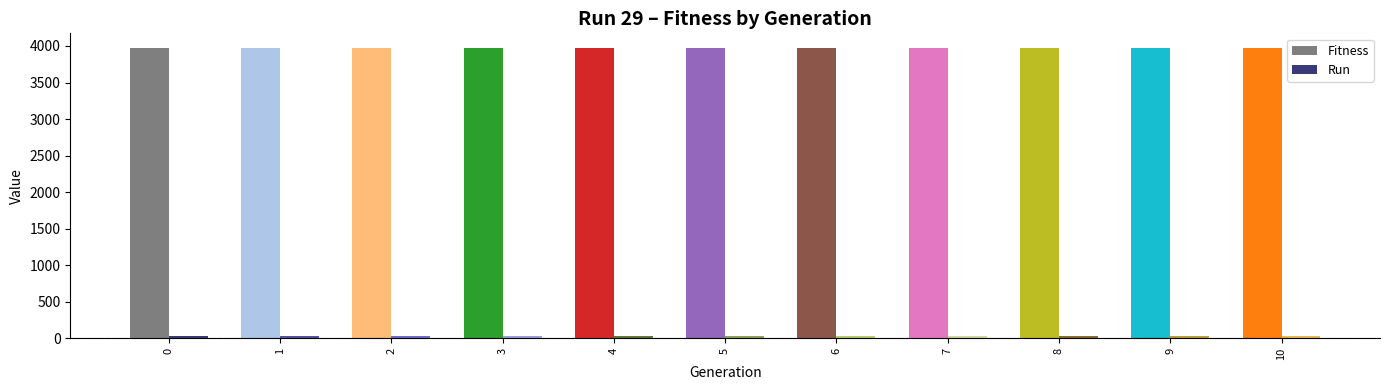

Which series has the largest total across all categories?

Fitness